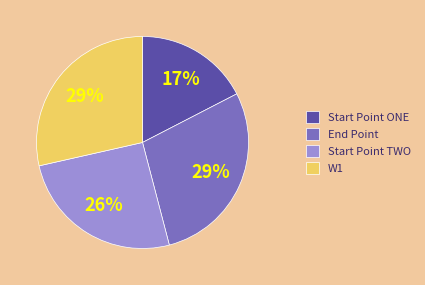

What is the ratio of the value at W1 to the value at End Point?

1.0